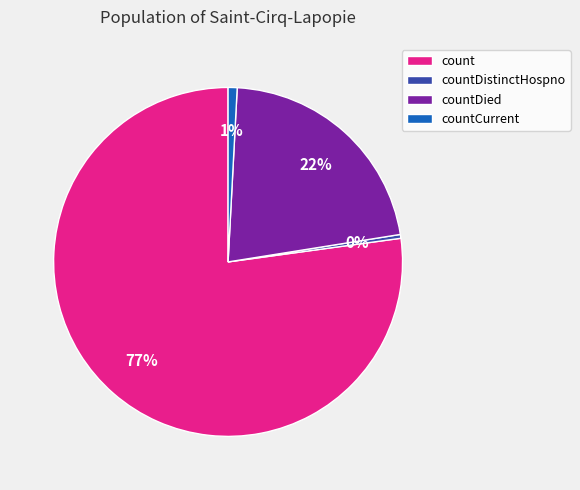

Which has a higher value, countDistinctHospno or count?

count